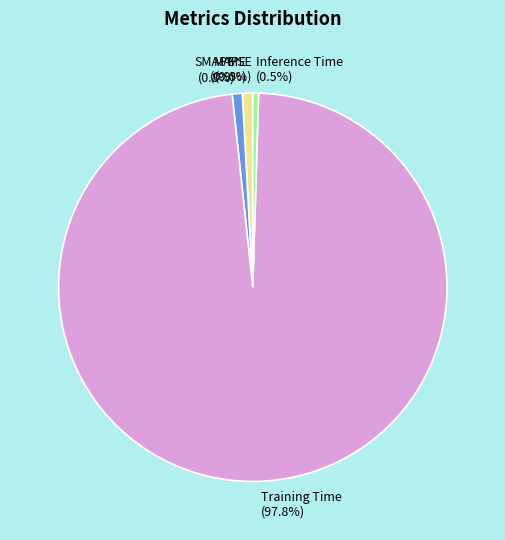

Which slice is the largest?

Training Time